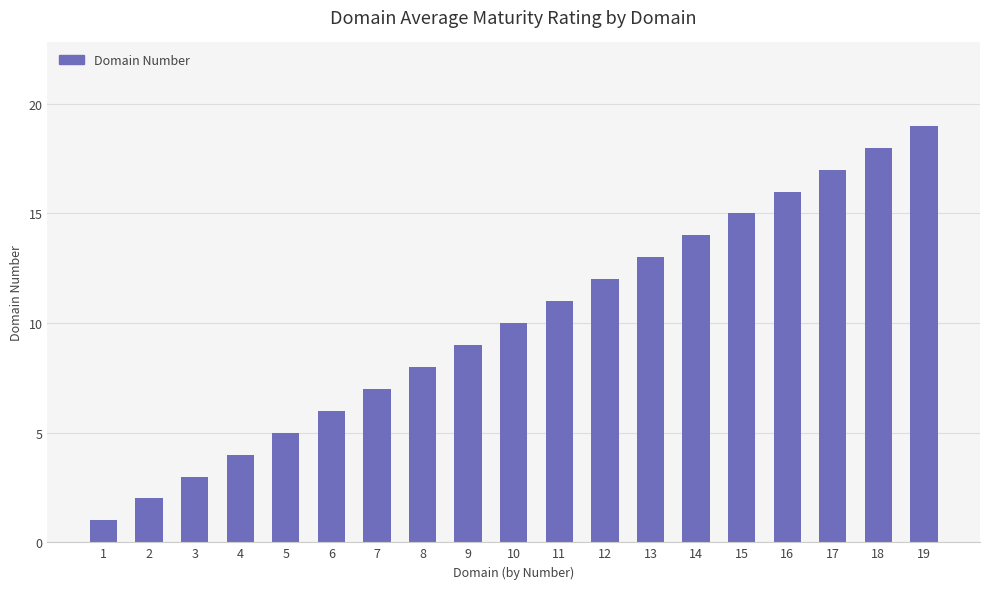

Reading left to right, list all the values displayed in this chart.

1	2	3	4	5	6	7	8	9	10	11	12	13	14	15	16	17	18	19